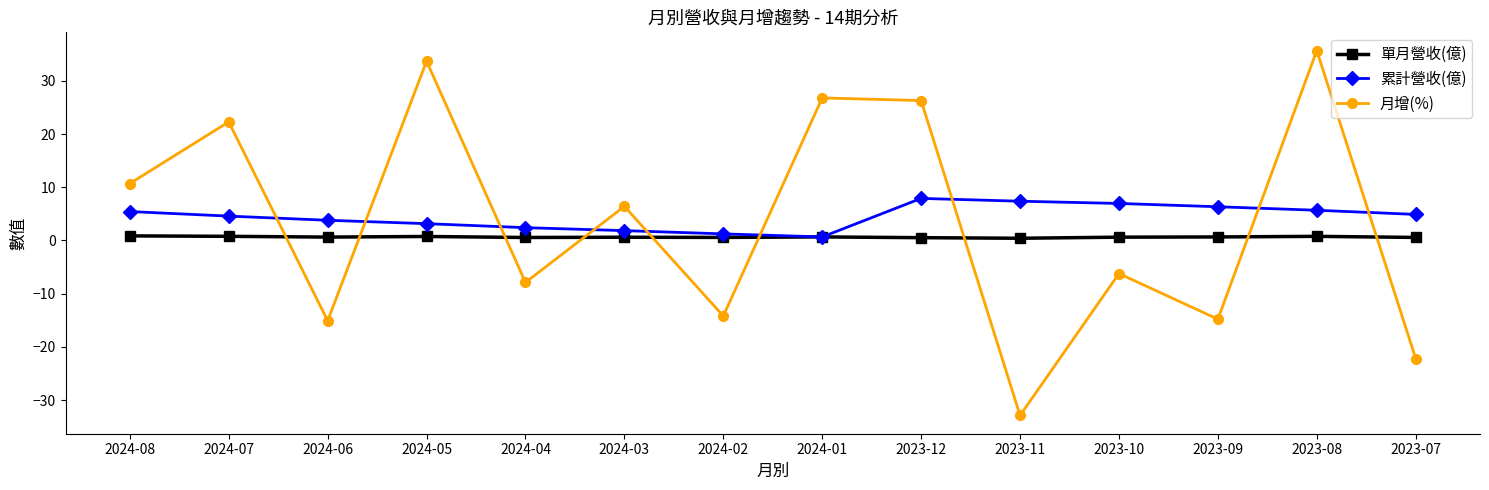

True or false: 單月營收(億) and 月增(%) intersect in this chart.

True